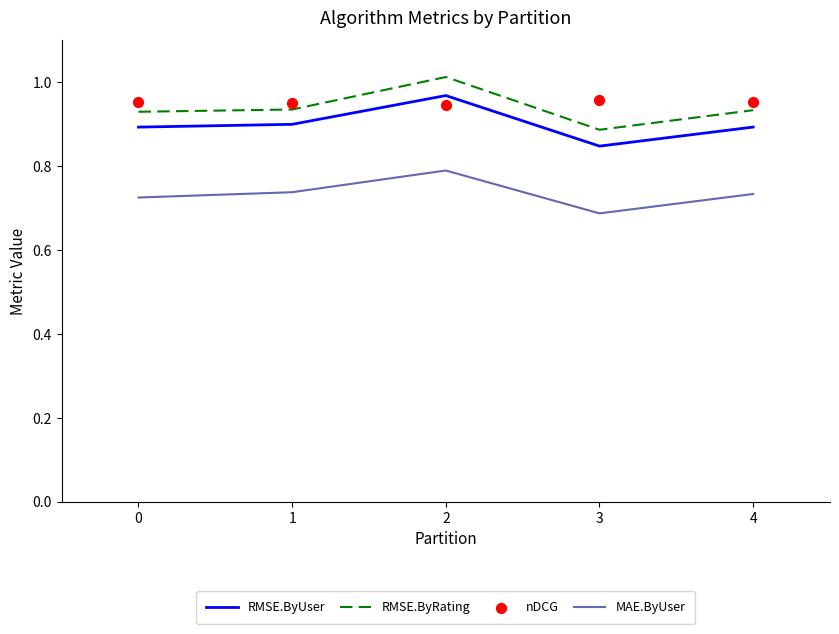

Which series has the largest total across all categories?

nDCG